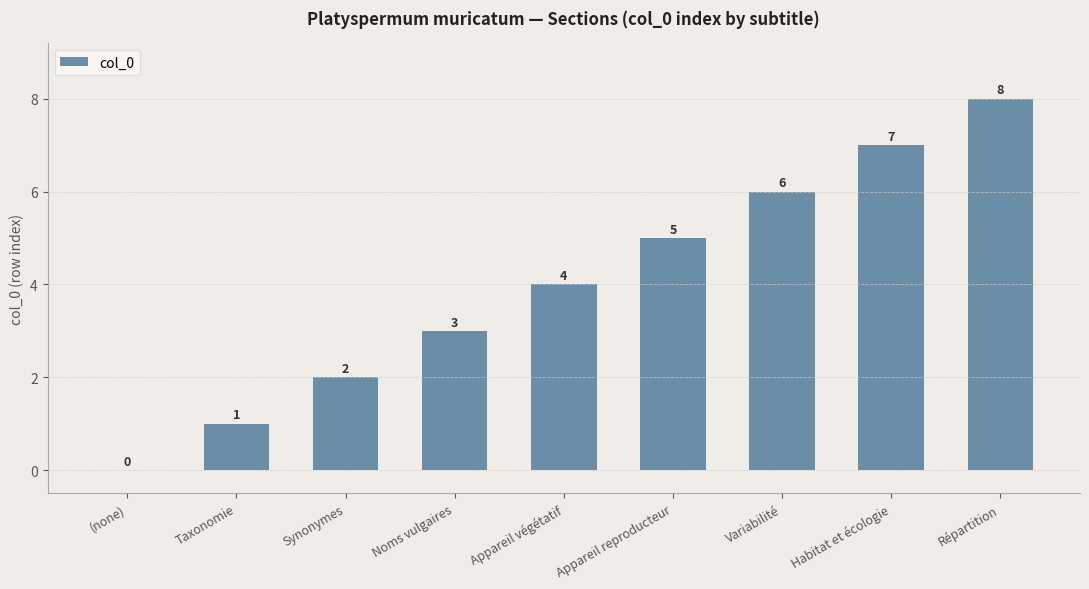

What is the maximum value shown in the chart?

8